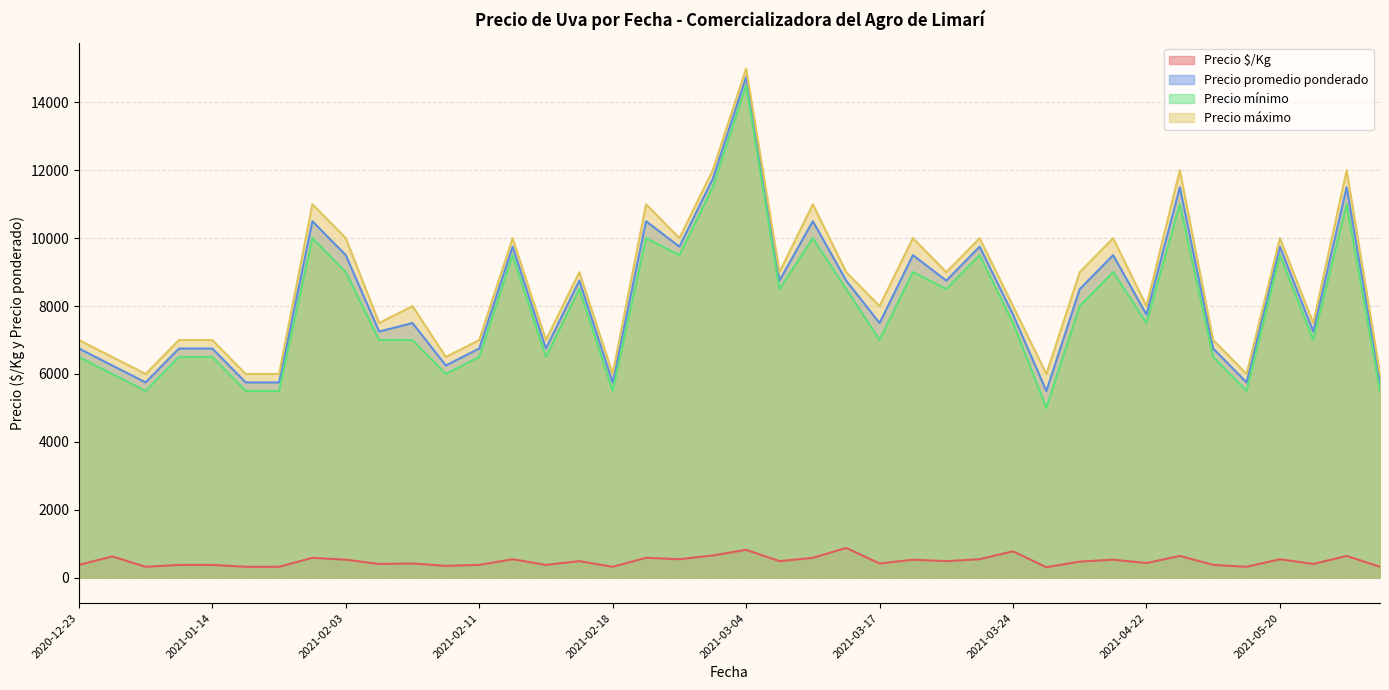

What is the average value of the Precio mínimo series?

7925